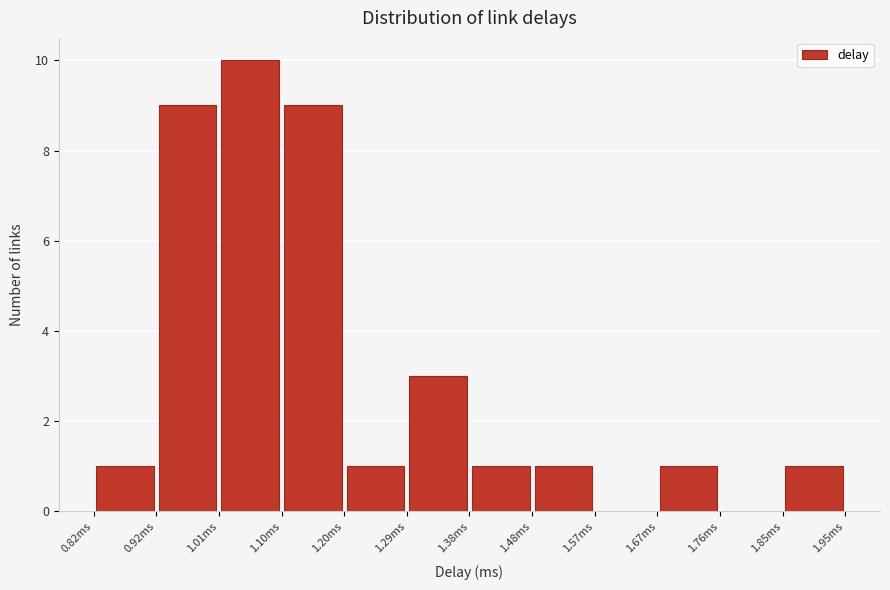

Reading left to right, list every bar in this chart as the range it spans on the x-axis followed by its height. Neither the bar edges nor the heights are printed on the chart, so give them approximately, as read against the axes.

0.82 to 0.92: 1
0.92 to 1.01: 9
1.01 to 1.10: 10
1.10 to 1.20: 9
1.20 to 1.29: 1
1.29 to 1.38: 3
1.38 to 1.48: 1
1.48 to 1.57: 1
1.57 to 1.67: 0
1.67 to 1.76: 1
1.76 to 1.85: 0
1.85 to 1.95: 1